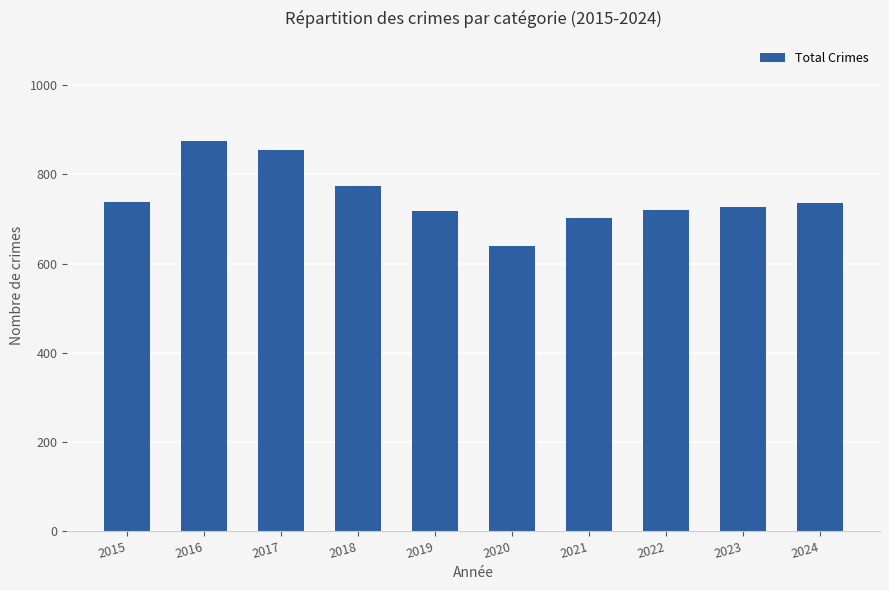

Approximately how many times larger is the value at 2016 compared to 2015?

1.2